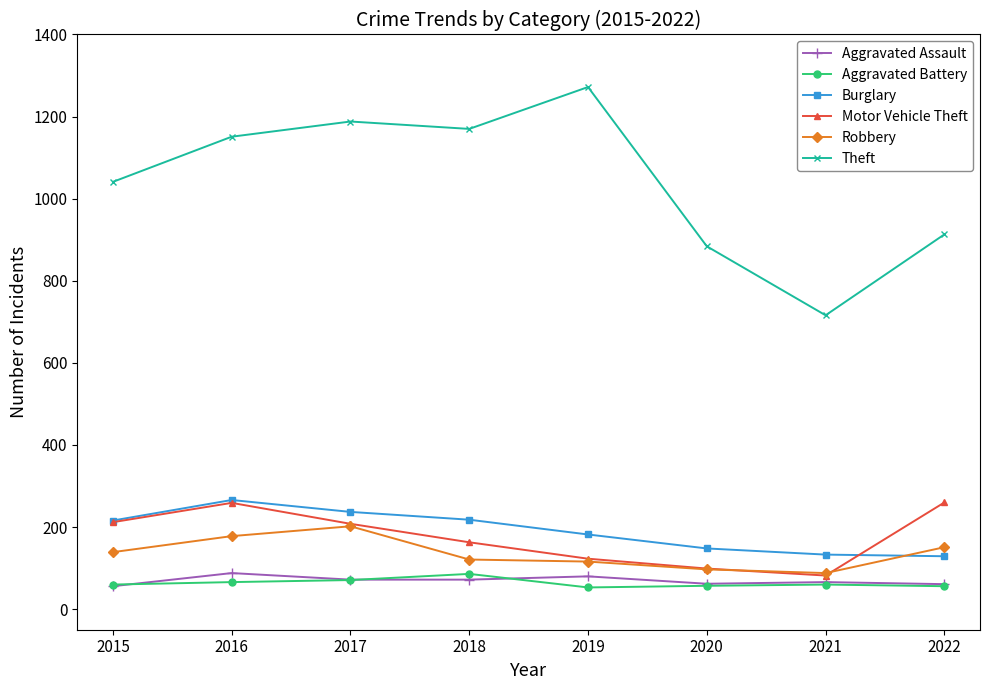

Between 2017 and 2021, which series saw the biggest shift?

Theft